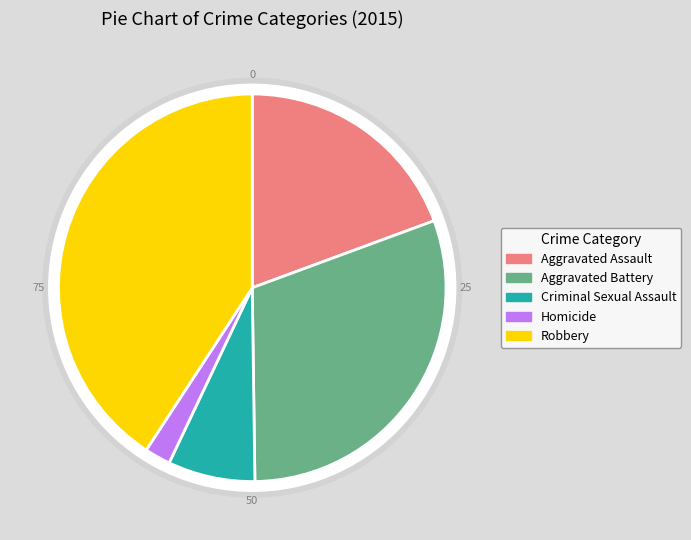

Is Aggravated Assault the majority of the pie?

No